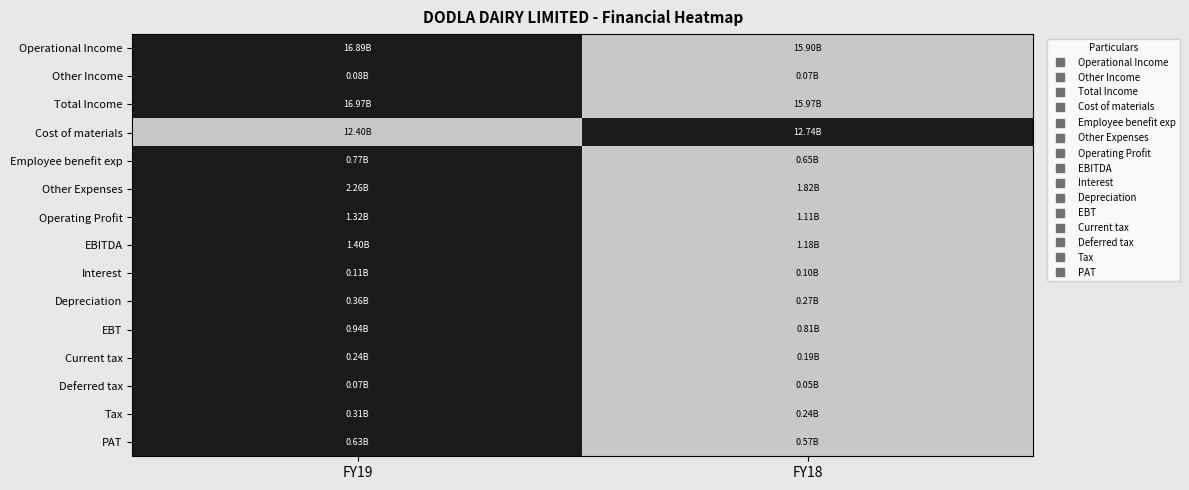

Which label corresponds to the smallest value in the chart?

FY18